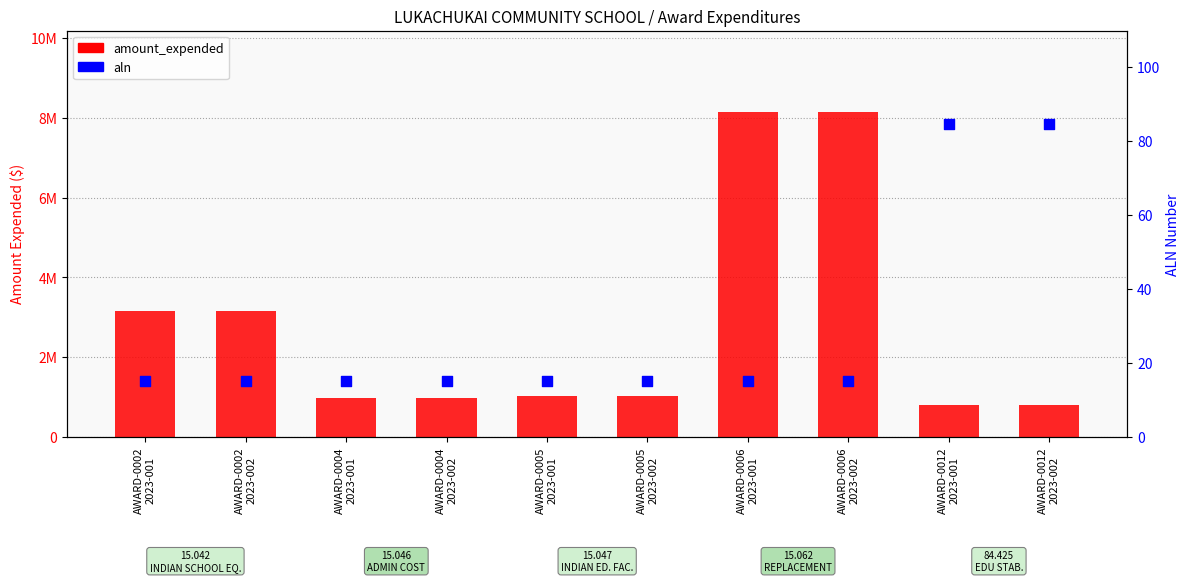

Which series has the largest Y range (max minus min)?

amount_expended